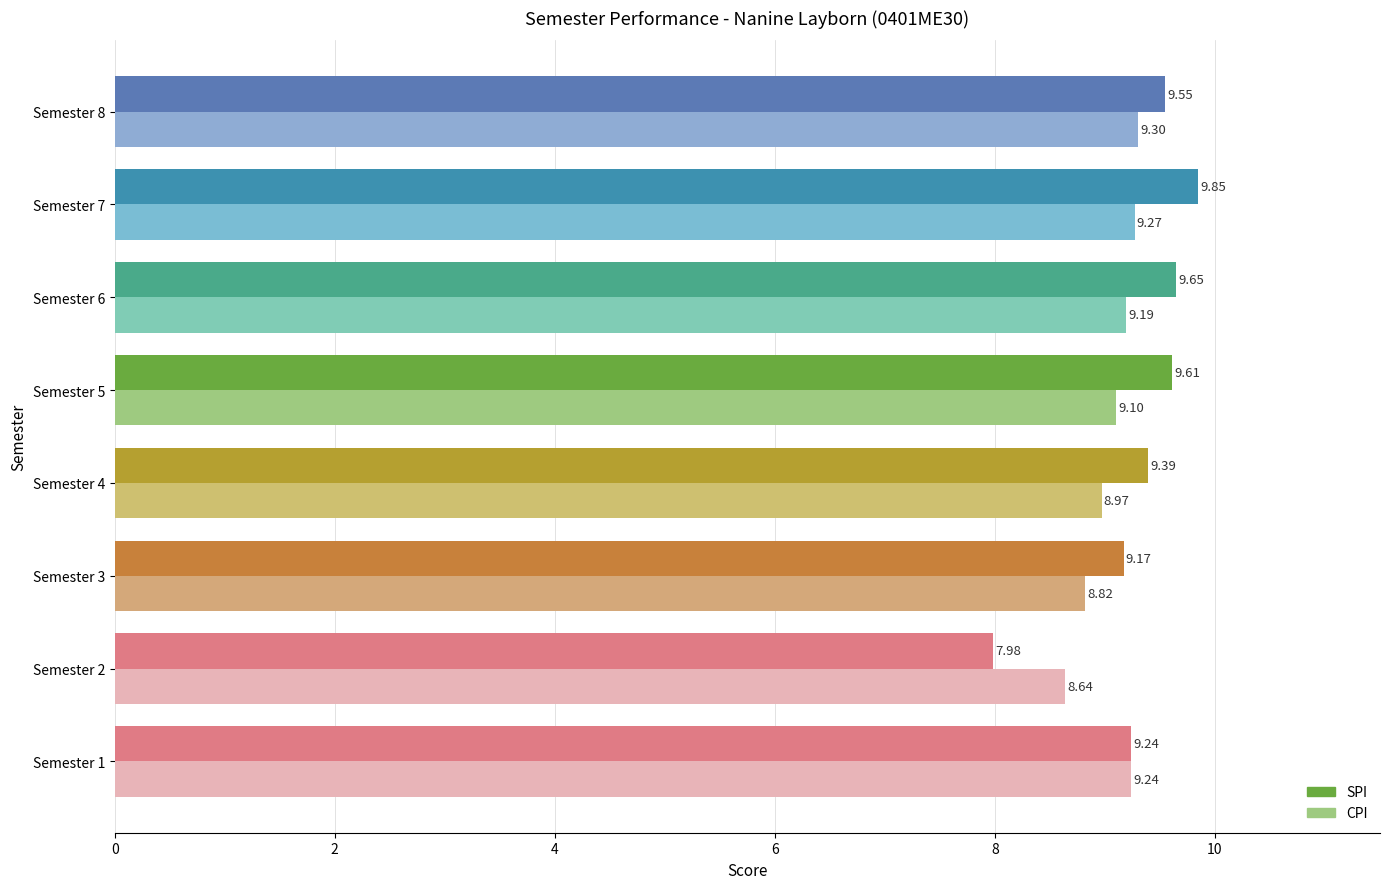

List the series in order of their overall mean, lowest first.

CPI, SPI